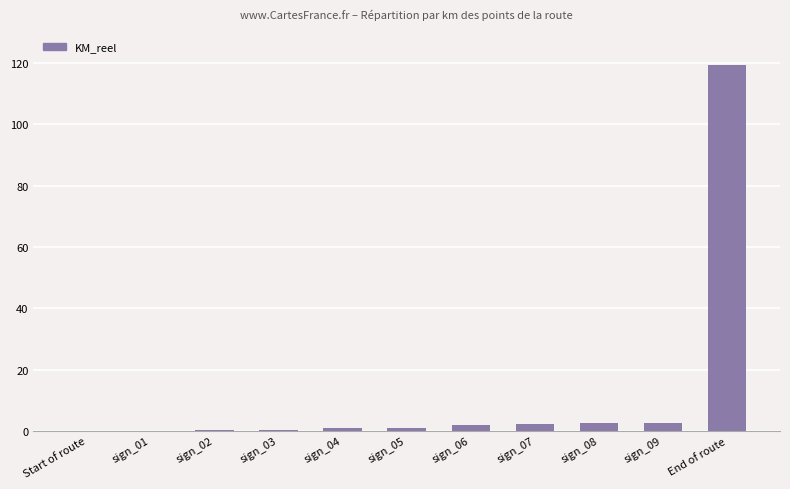

True or false: the data shows 2.6 at sign_09.

True